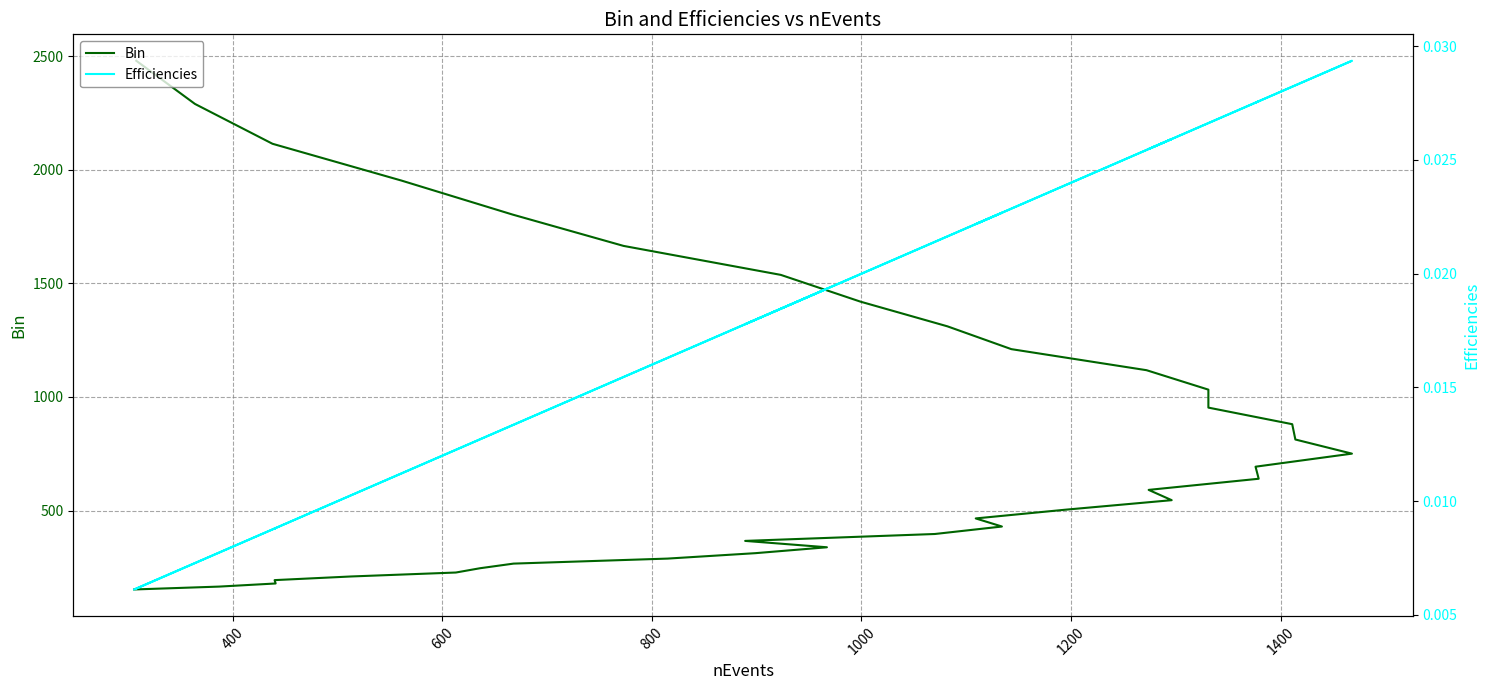

At how many categories does at least one series exceed 711?

16